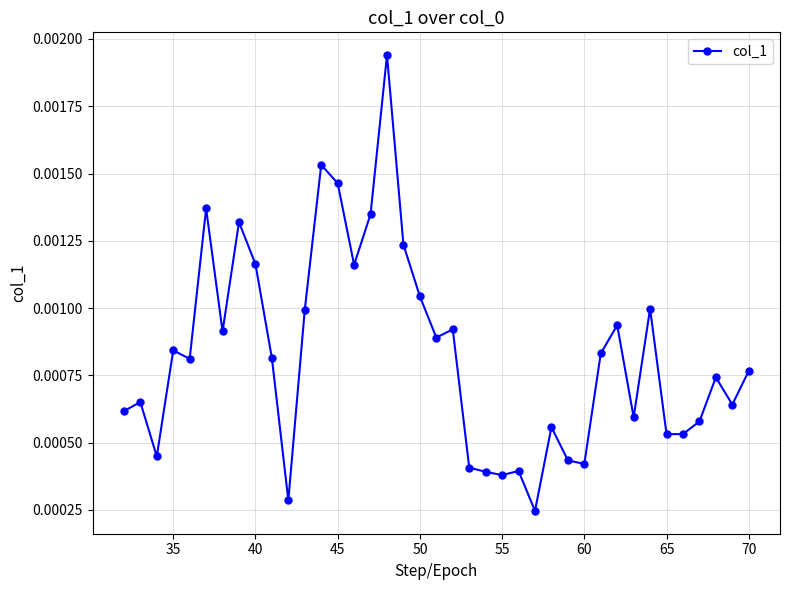

How many values are between 0 and 1?

39